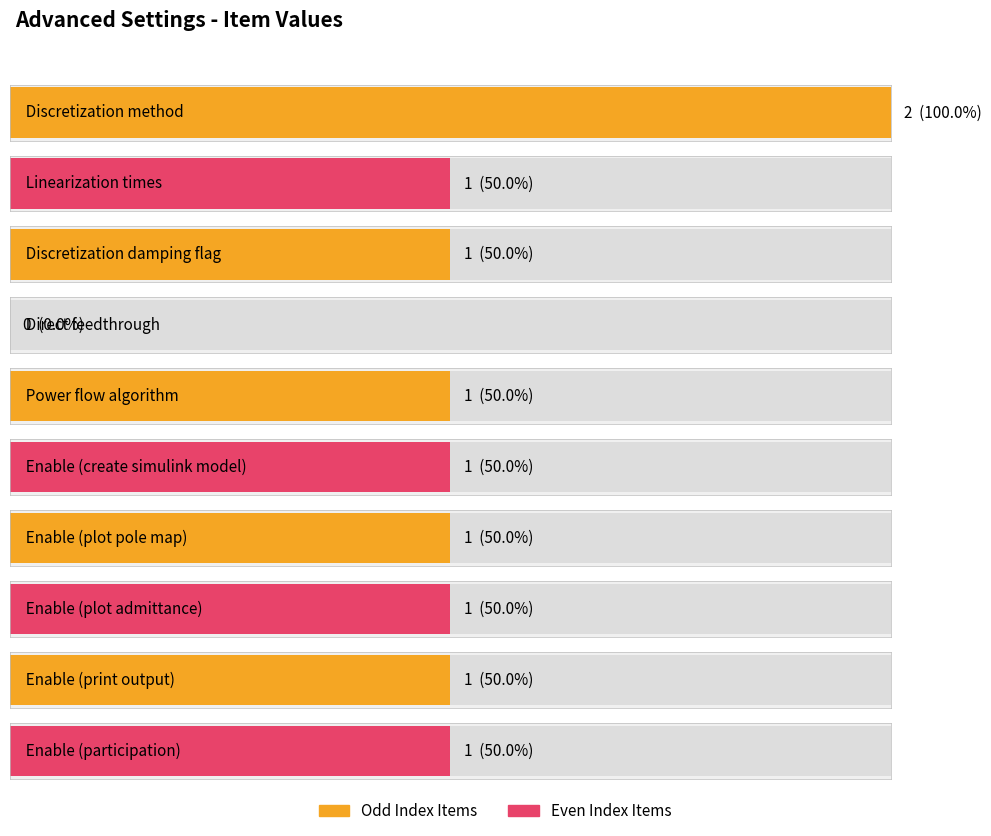

Reading left to right, what are all the values shown in this chart?

Discretization method=2	Linearization times=1	Discretization damping flag=1	Direct feedthrough=0	Power flow algorithm=1	Enable (create simulink model)=1	Enable (plot pole map)=1	Enable (plot admittance)=1	Enable (print output)=1	Enable (participation)=1